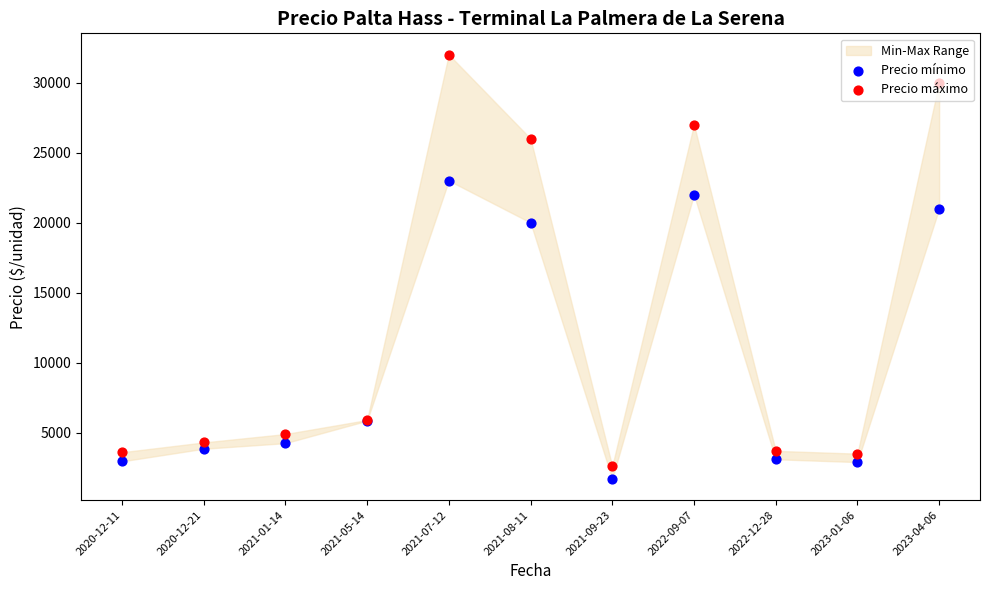

Which series reaches the maximum Y coordinate?

Precio máximo